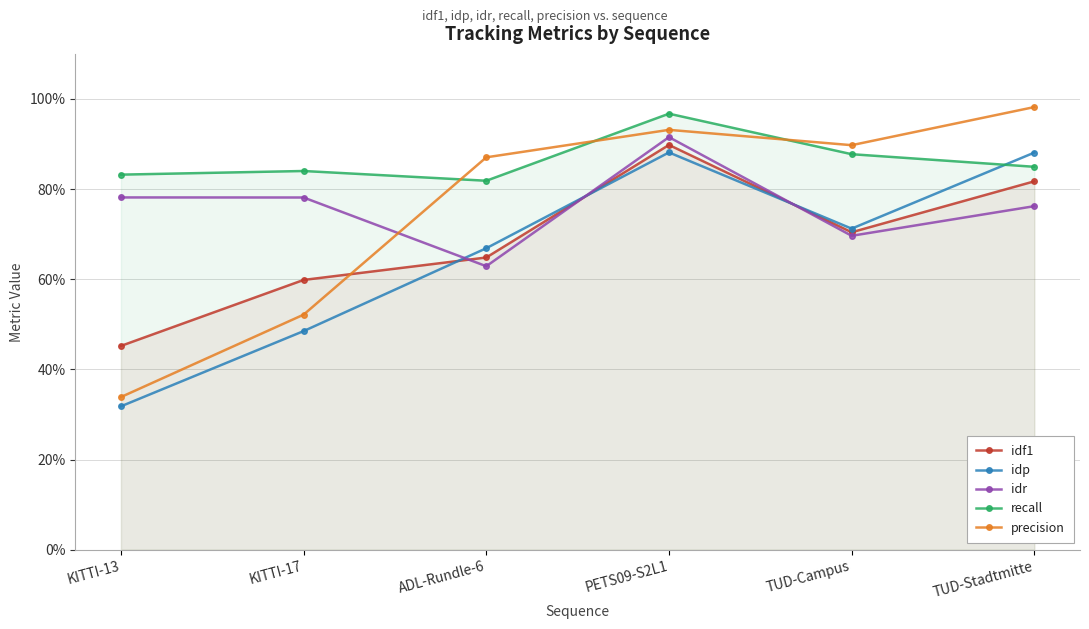

Which category has the highest value across all series?

TUD-Stadtmitte